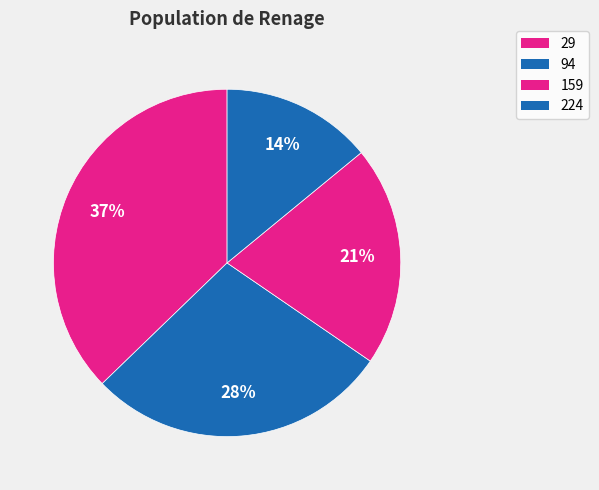

What is the smallest slice in the pie chart?

224